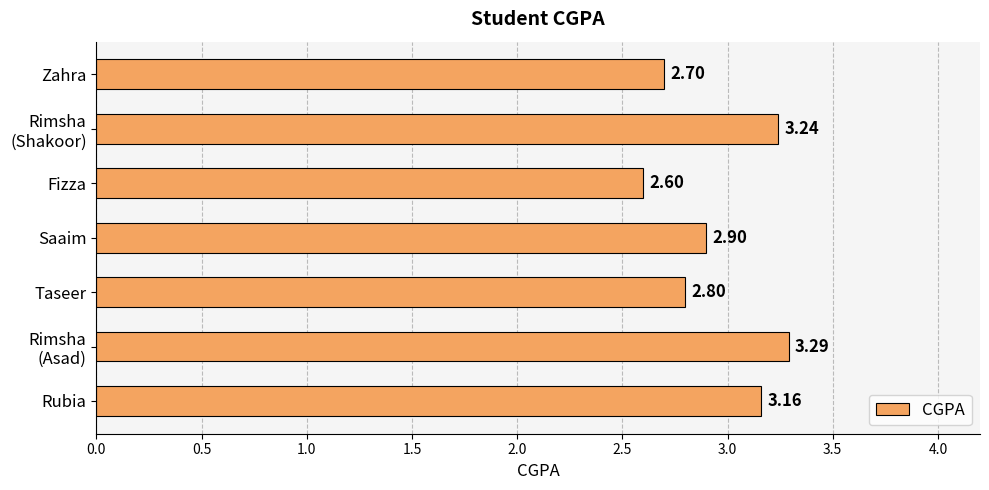

Which label corresponds to the smallest value in the chart?

Fizza